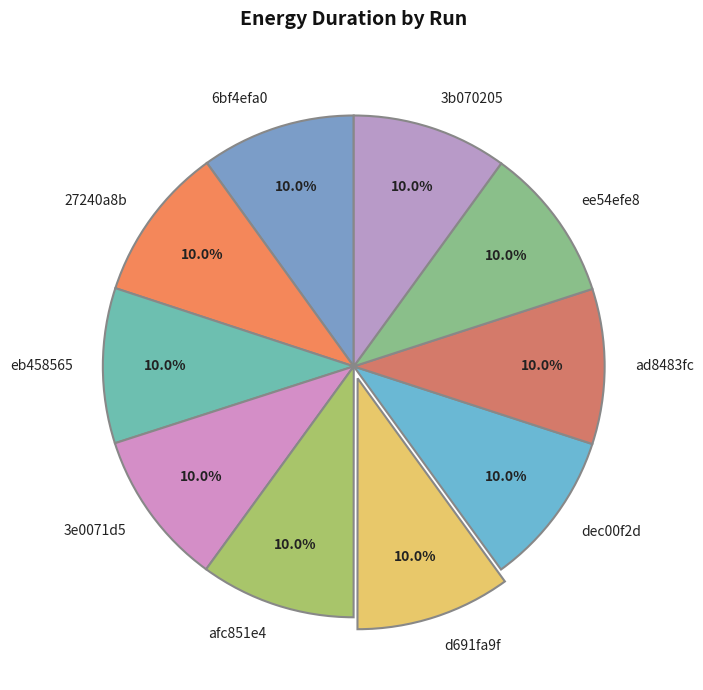

To the nearest percent, what percentage of the pie is ee54efe8?

10%